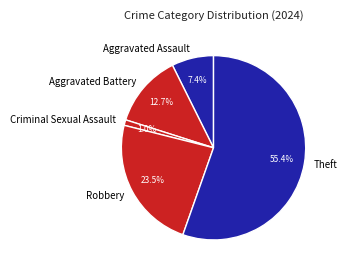

Which category has the smallest portion of the pie?

Criminal Sexual Assault